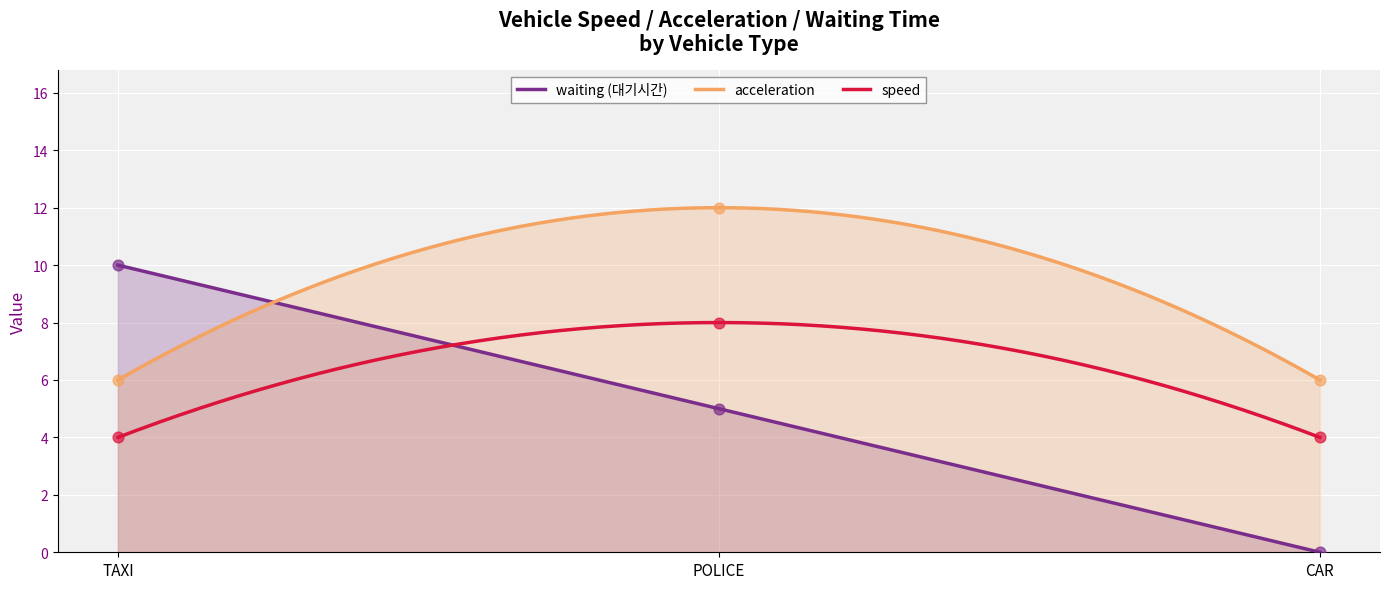

Which series has the largest Y range (max minus min)?

waiting